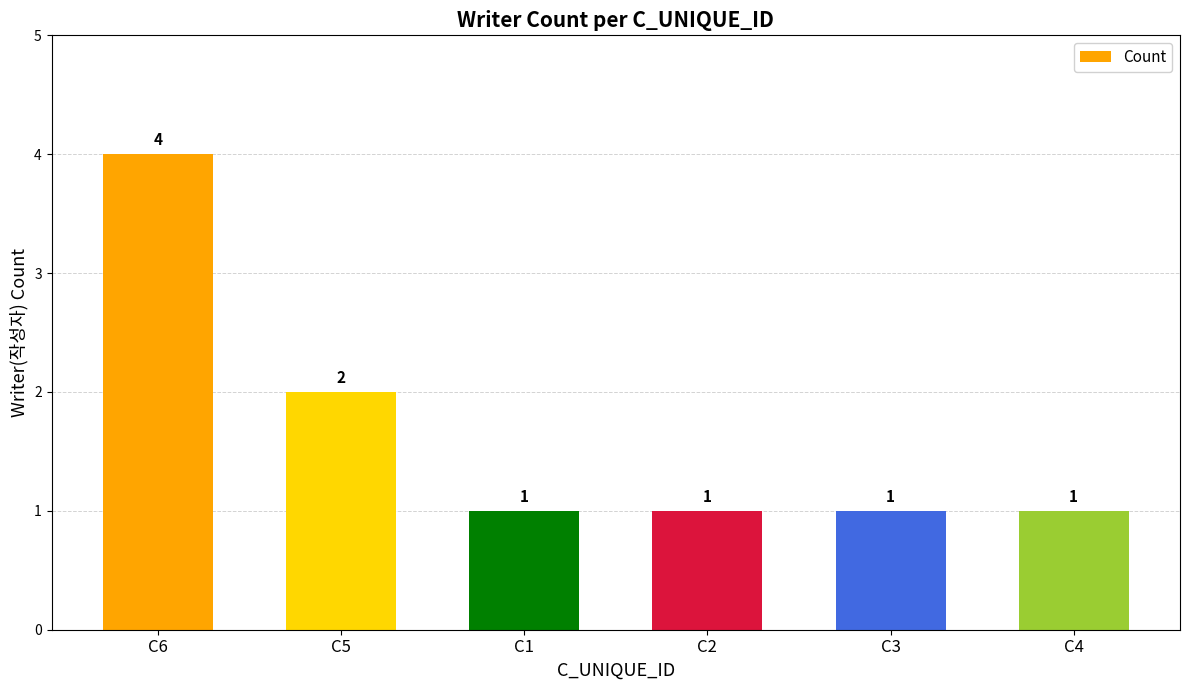

Reading left to right, list all the values displayed in this chart.

4	2	1	1	1	1